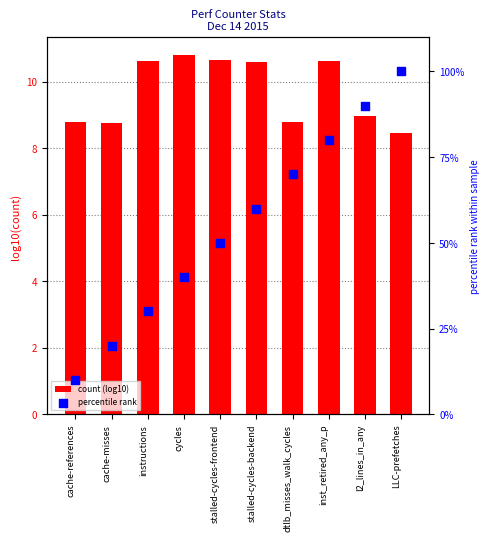

At how many categories does at least one series exceed 78?

3